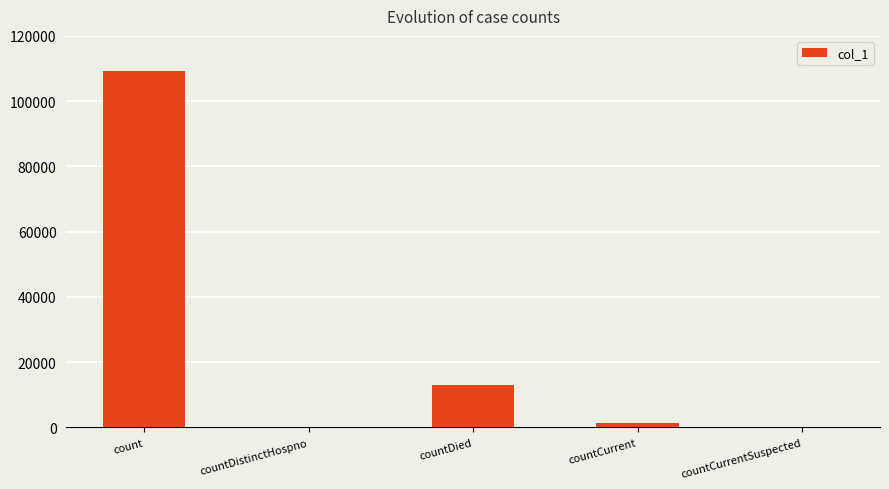

Which category has the highest value across all series?

count